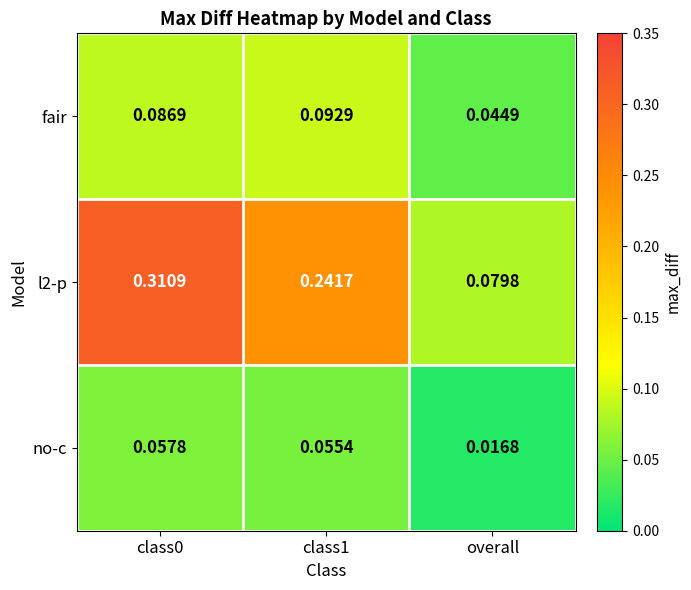

At which label is l2-p closest to 0?

overall